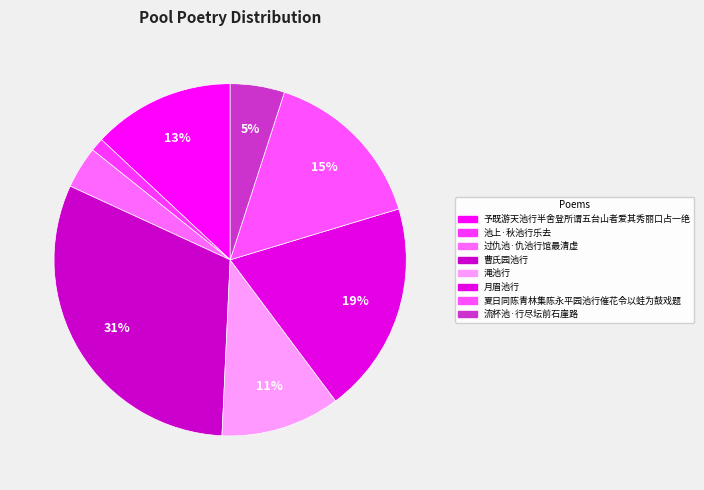

How many segments does this pie chart have?

8